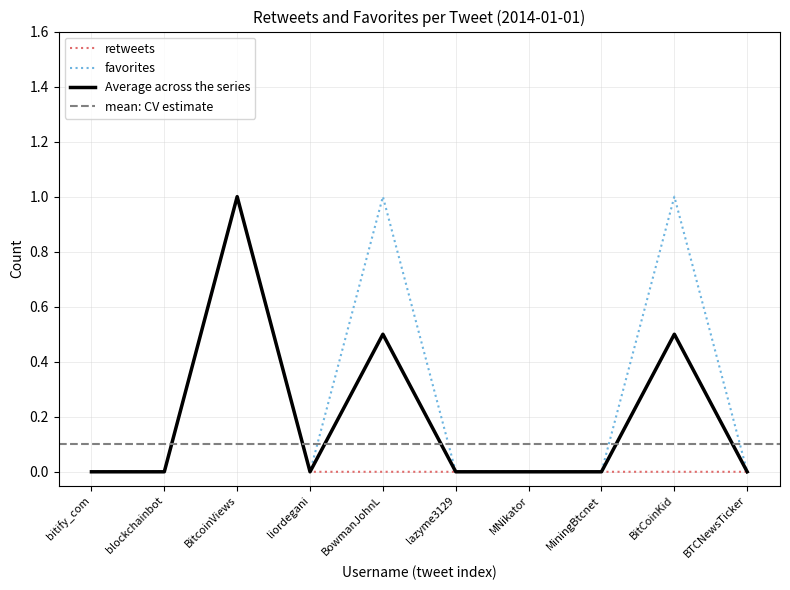

Which series has the largest total across all categories?

favorites